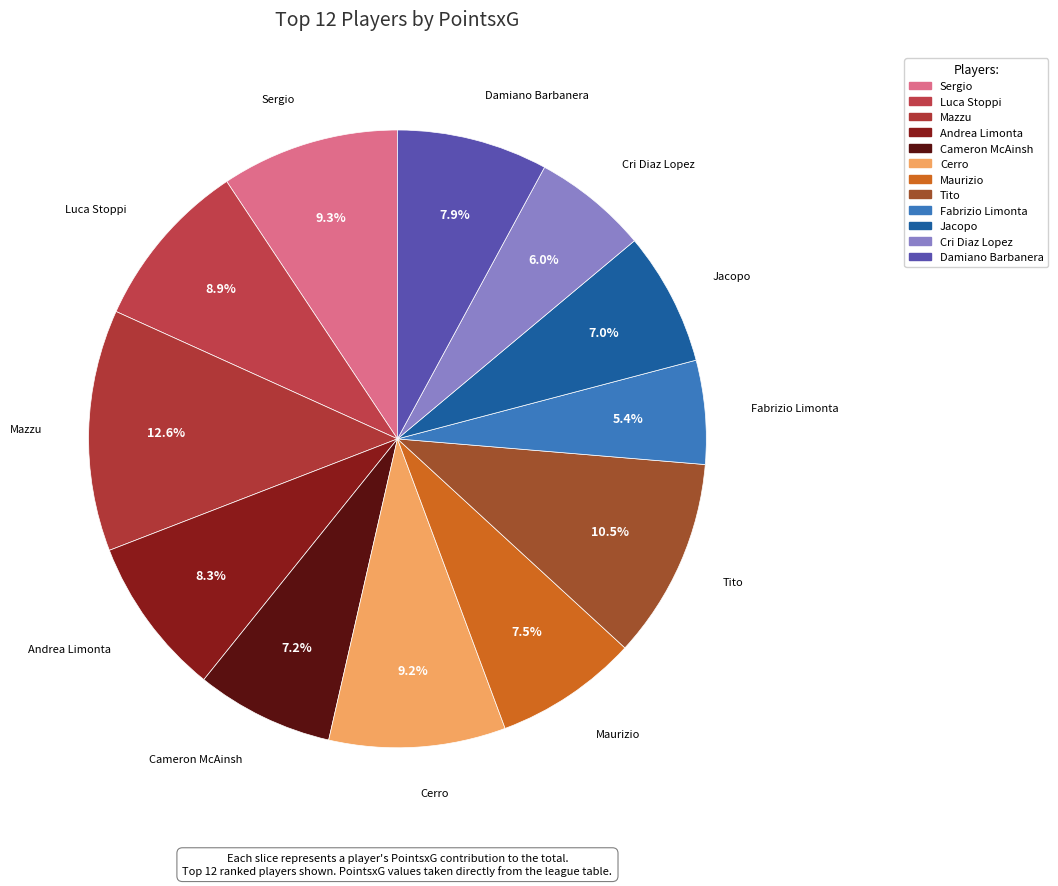

Count the number of slices in the pie.

12